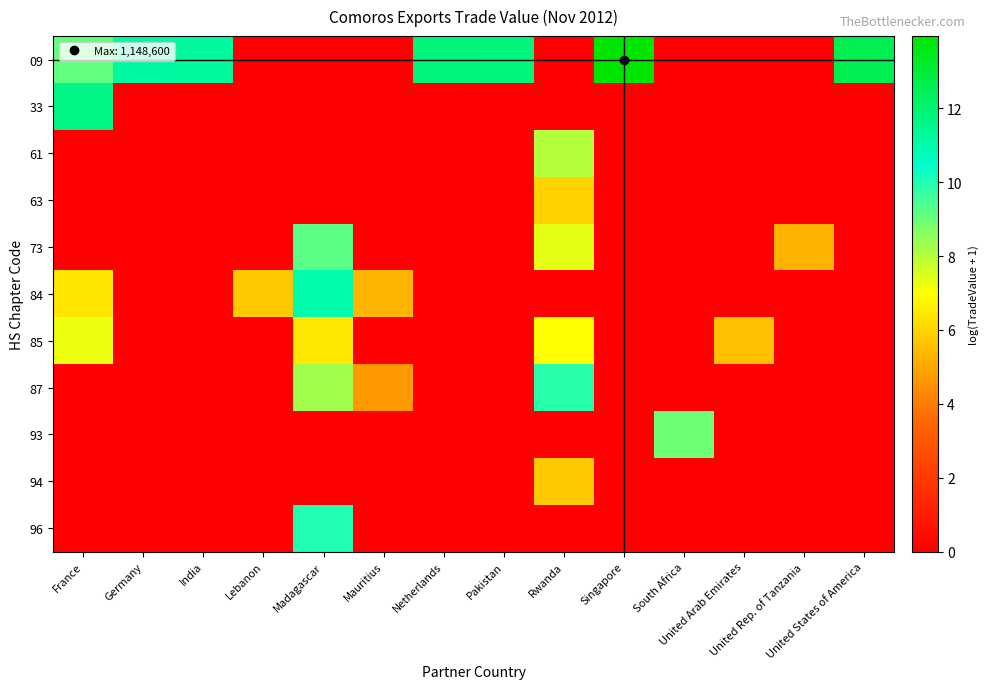

Which series has the largest total across all categories?

09